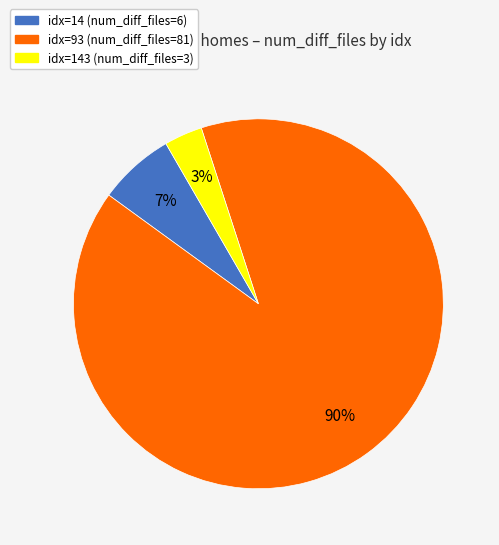

To the nearest percent, what is the difference between the largest and smallest slice percentages?

87%